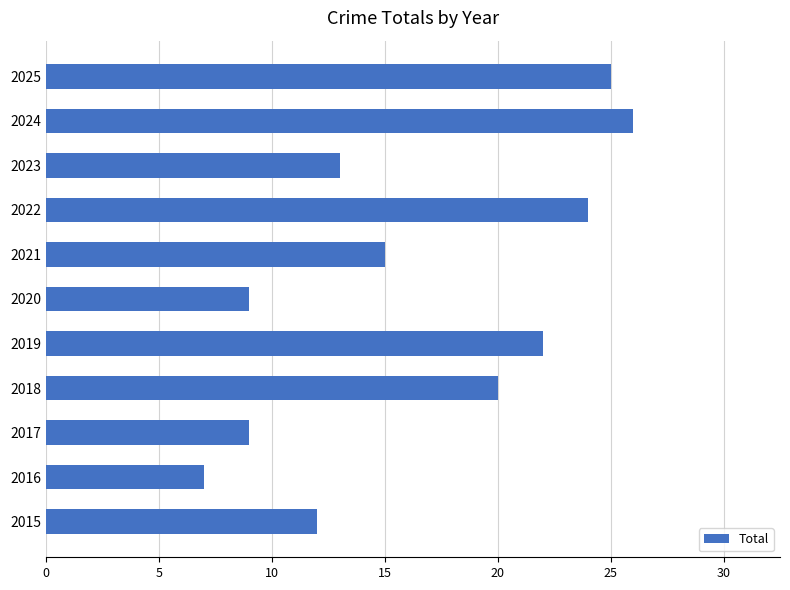

What is the difference between the maximum and minimum values?

19